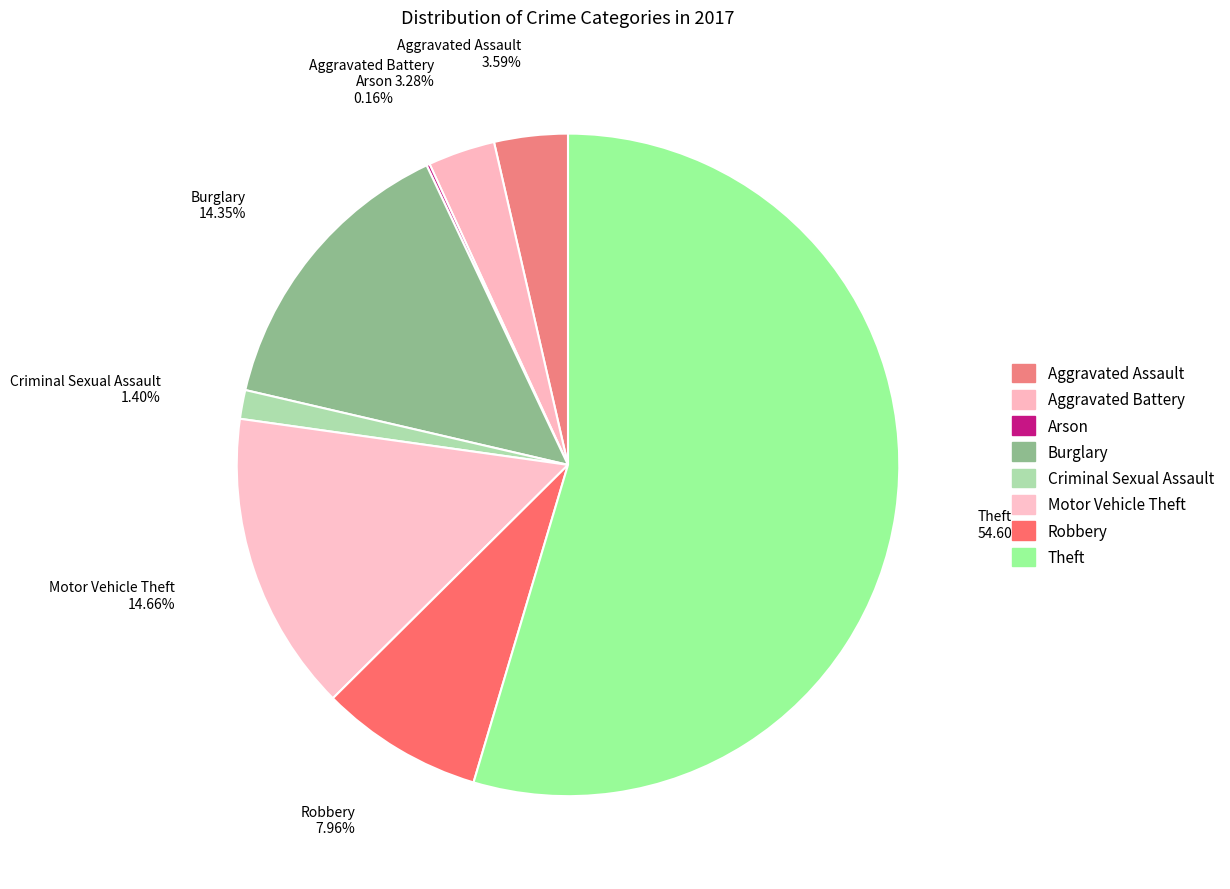

Approximately how many times larger is the value at Aggravated Battery compared to Criminal Sexual Assault?

2.3